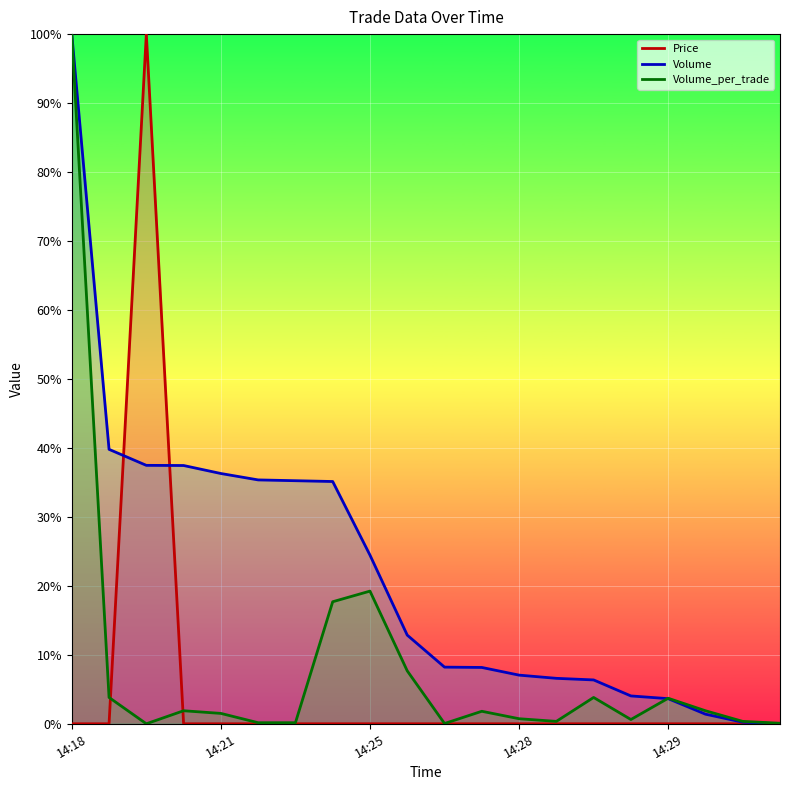

True or false: Volume has a value of 0.1 at 14:23.

False